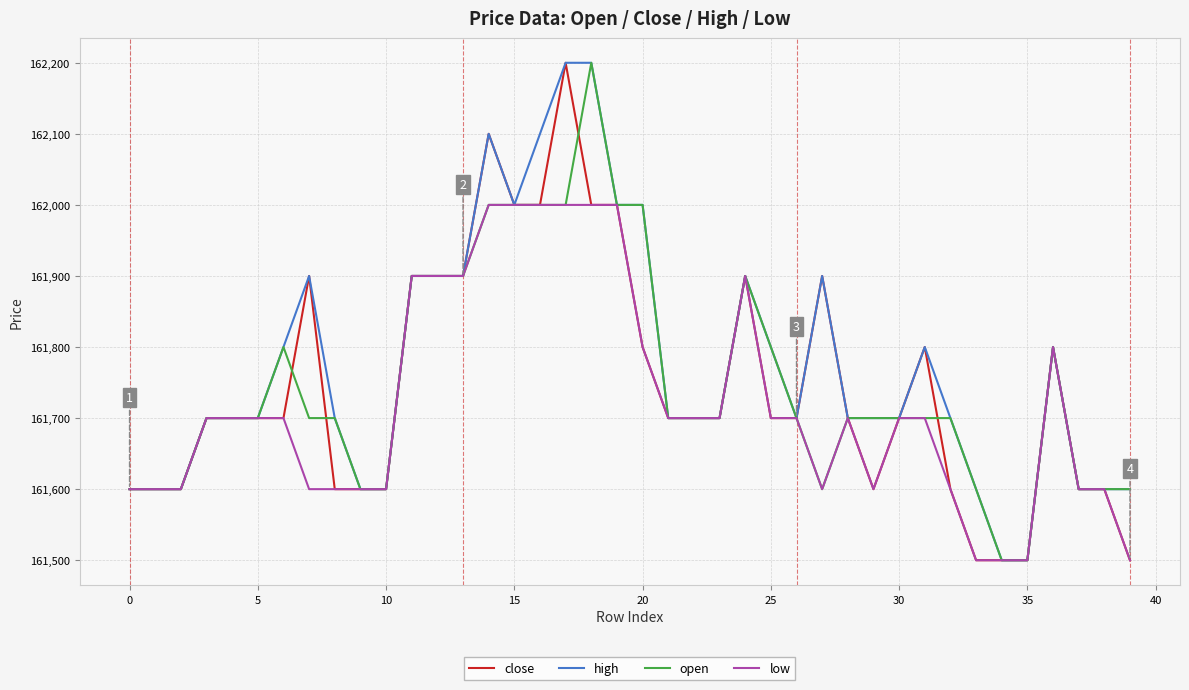

What is the maximum value shown in the chart?

162200